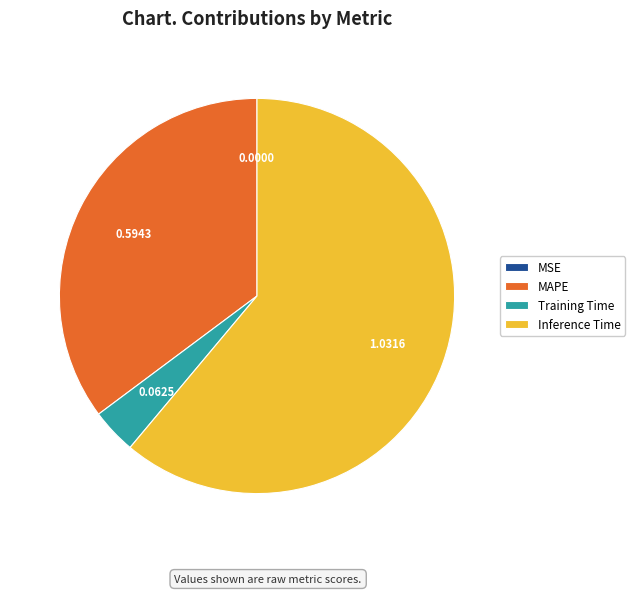

Is there any slice that represents more than half of the pie?

Yes